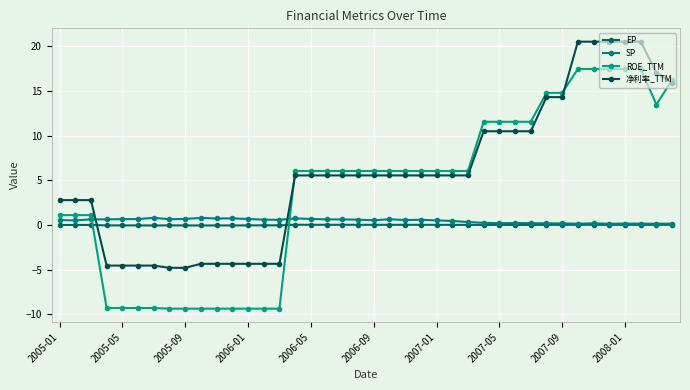

What is the minimum value for ROE_TTM?

-9.4